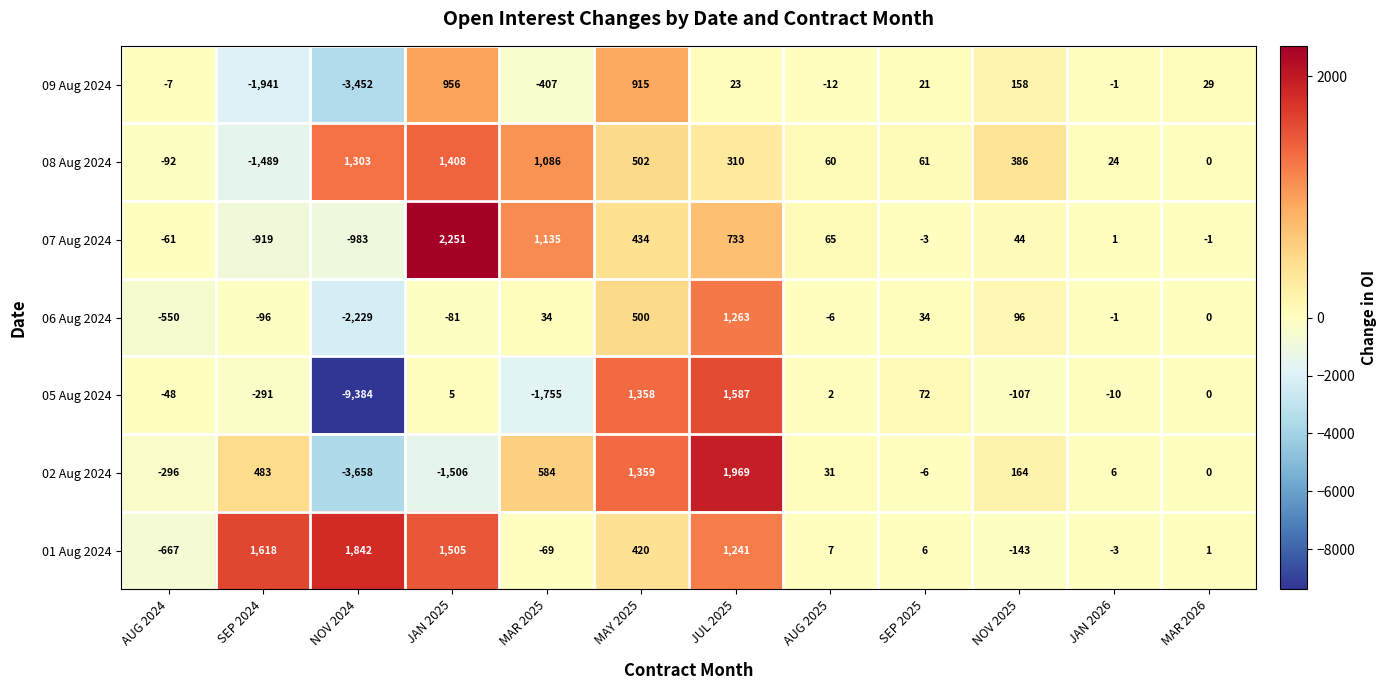

Which series has the largest total across all categories?

01 Aug 2024